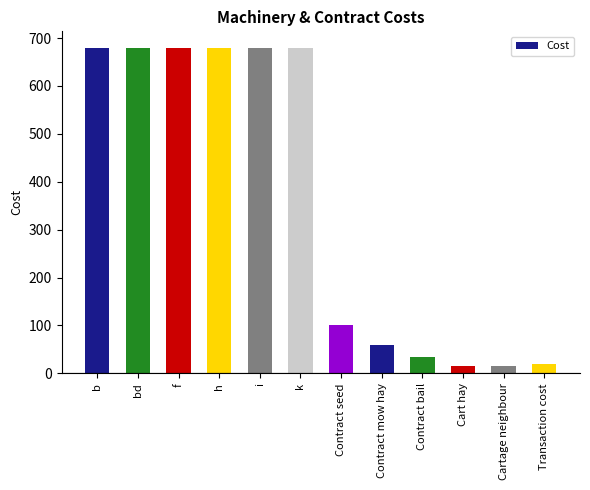

Is it true that the value at f is 1067?

False